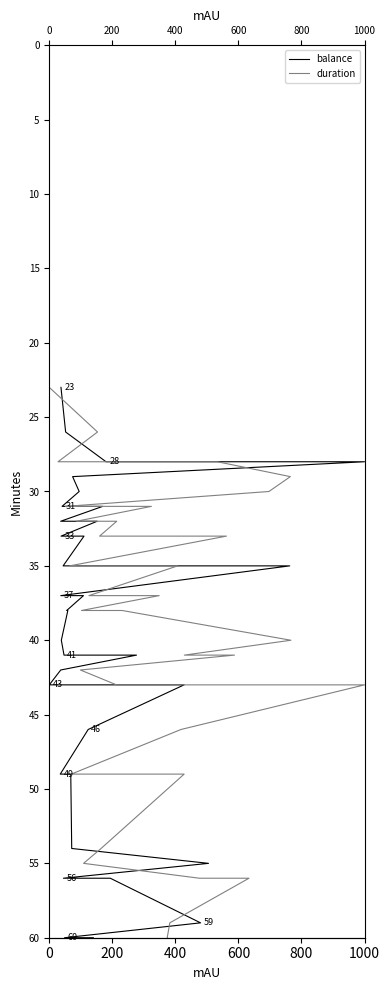

What is the smallest value displayed?

23